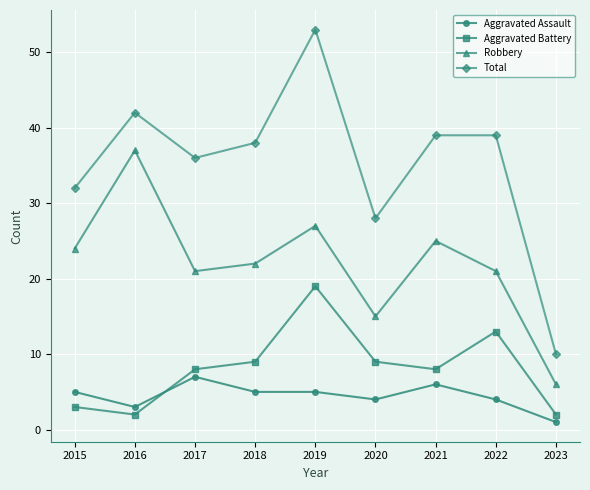

What is the sum of the Aggravated Assault values at 2016 and 2022?

7